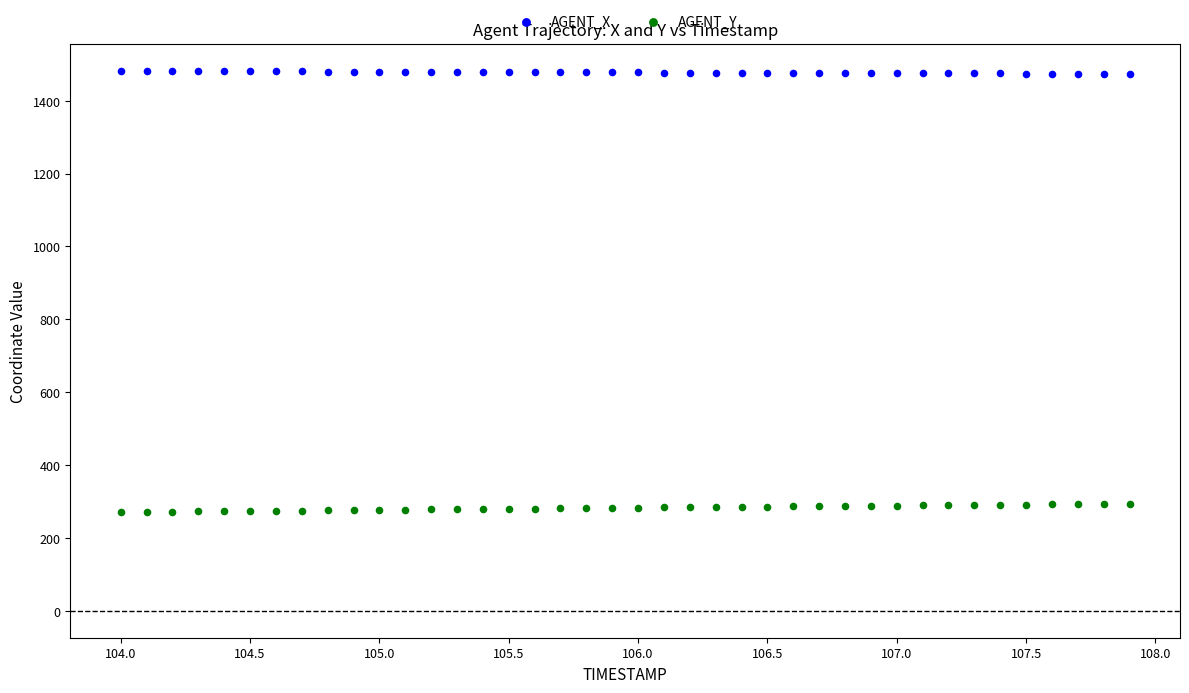

What are all the series names shown in the legend?

AGENT_X, AGENT_Y